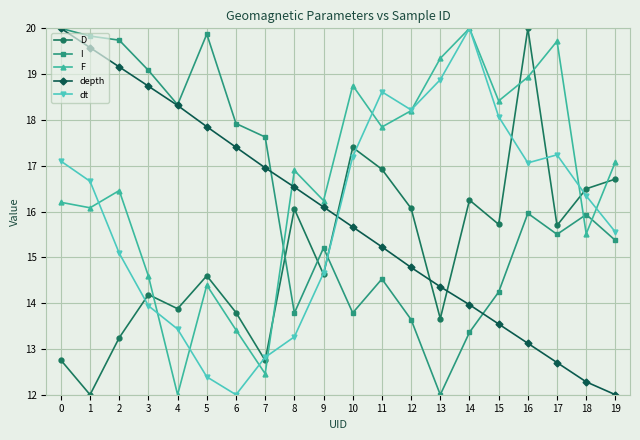

How many values in the depth series exceed 16?

10